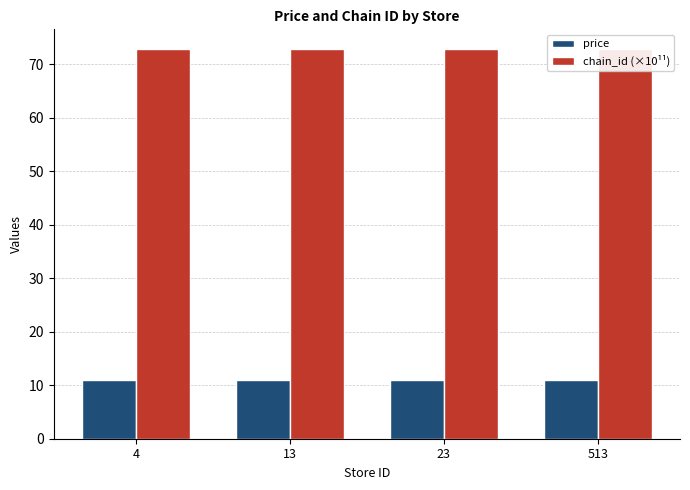

Between 513 and 13, which is larger?

513